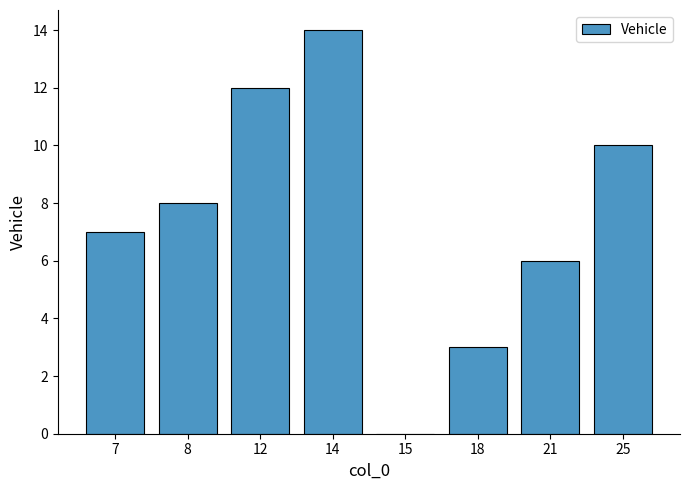

What is the greatest value displayed?

14